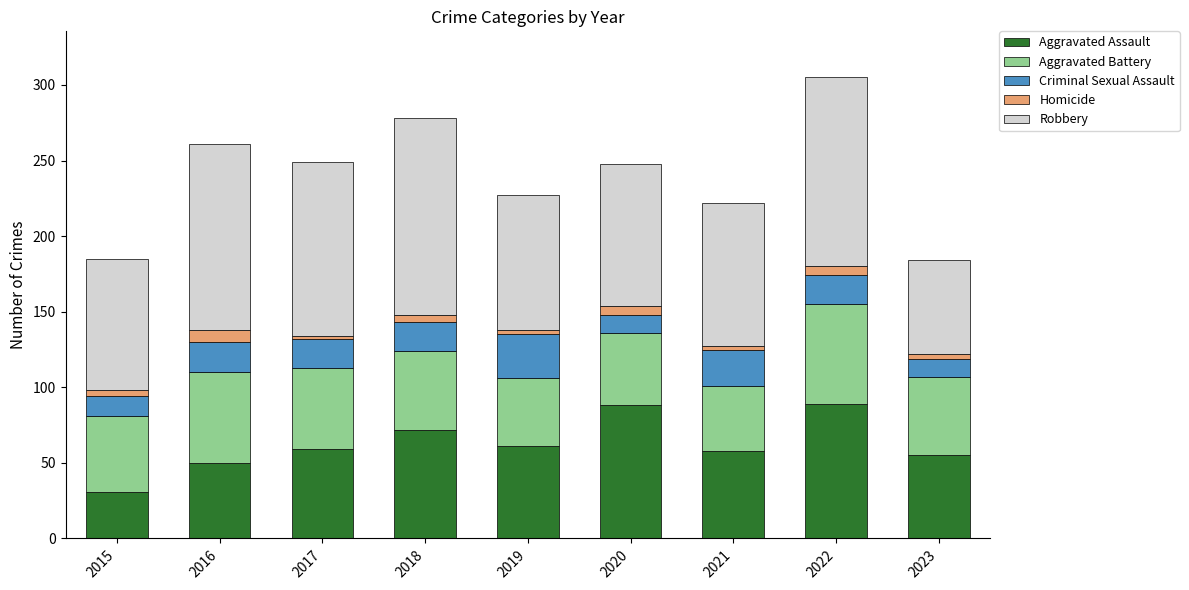

Which category has the lowest value in the Aggravated Assault series?

2015